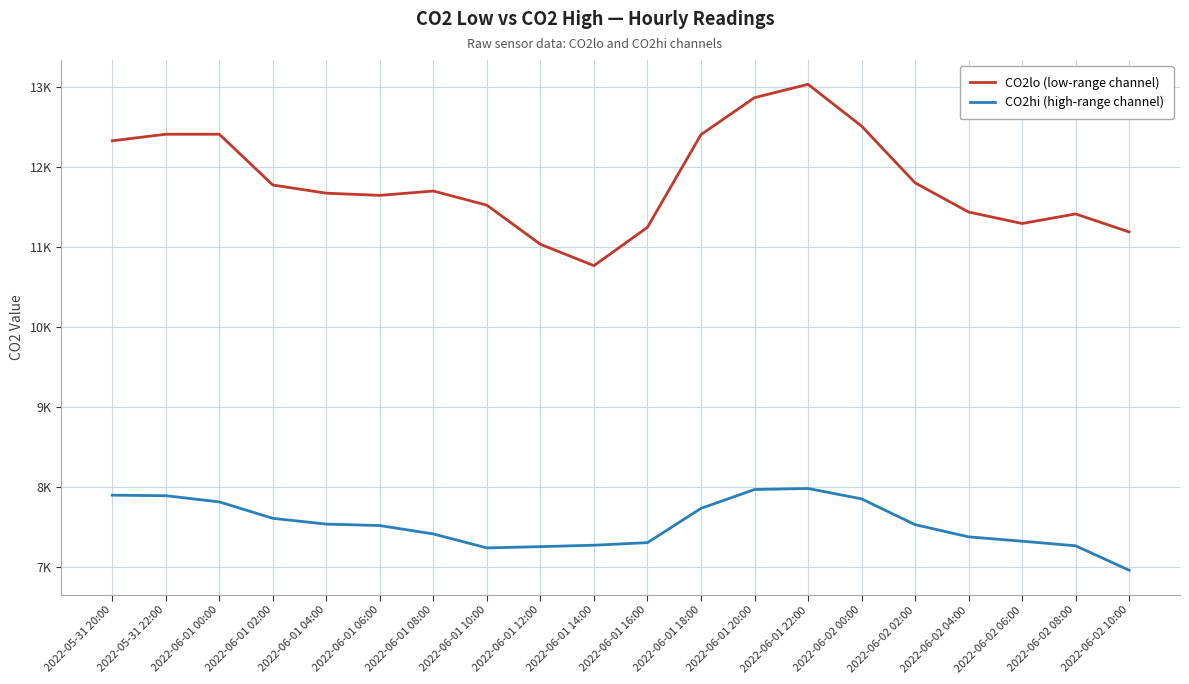

What are all the series names shown in the legend?

CO2lo (low-range channel), CO2hi (high-range channel)